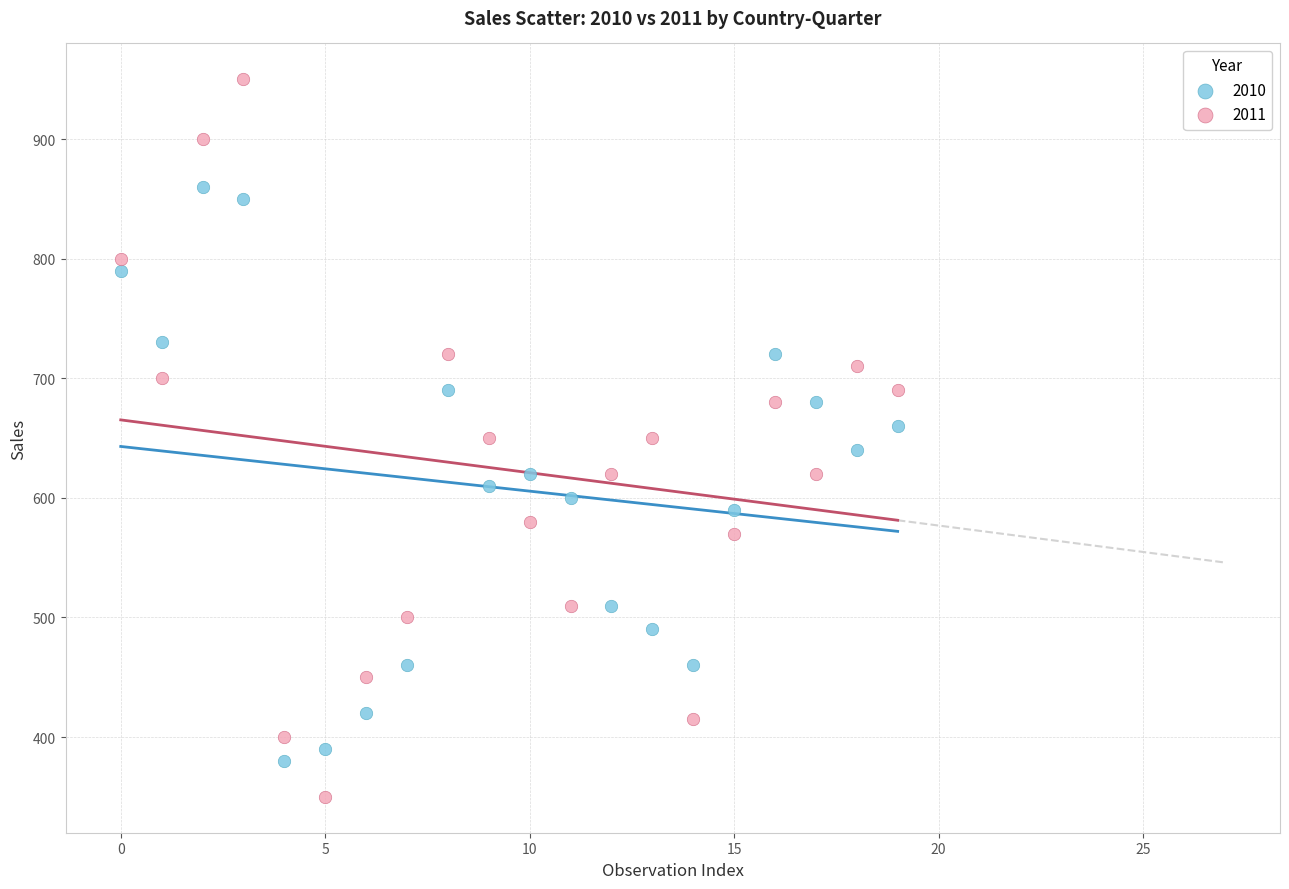

What are all the series names shown in the legend?

2010, 2011